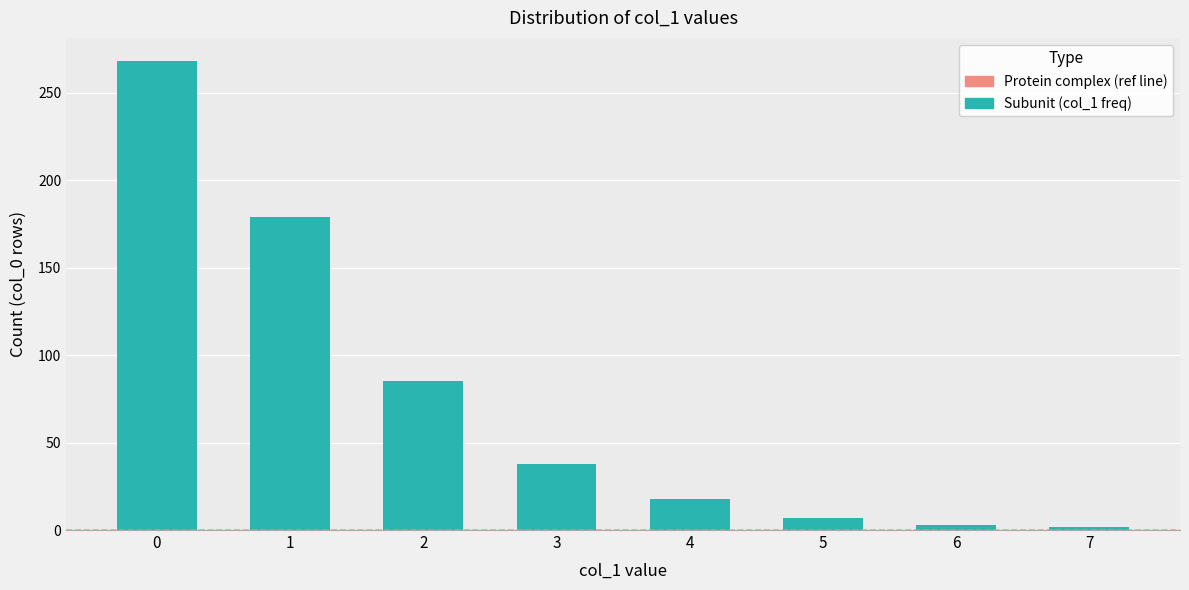

Is it true that the value at 3 is 38?

True